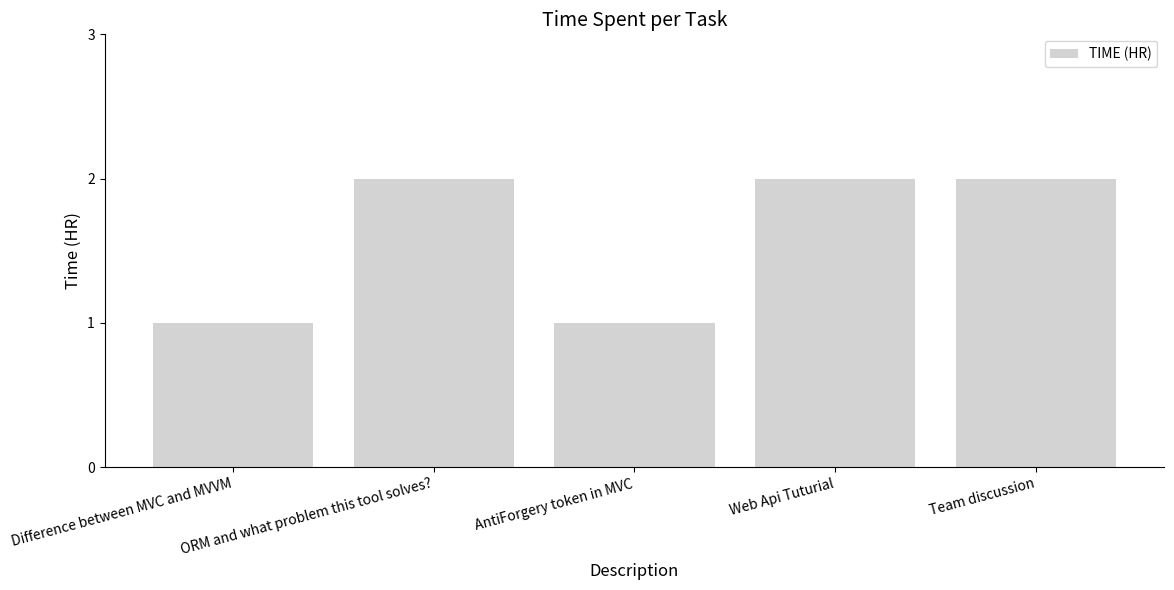

Count the number of categories in the chart.

5